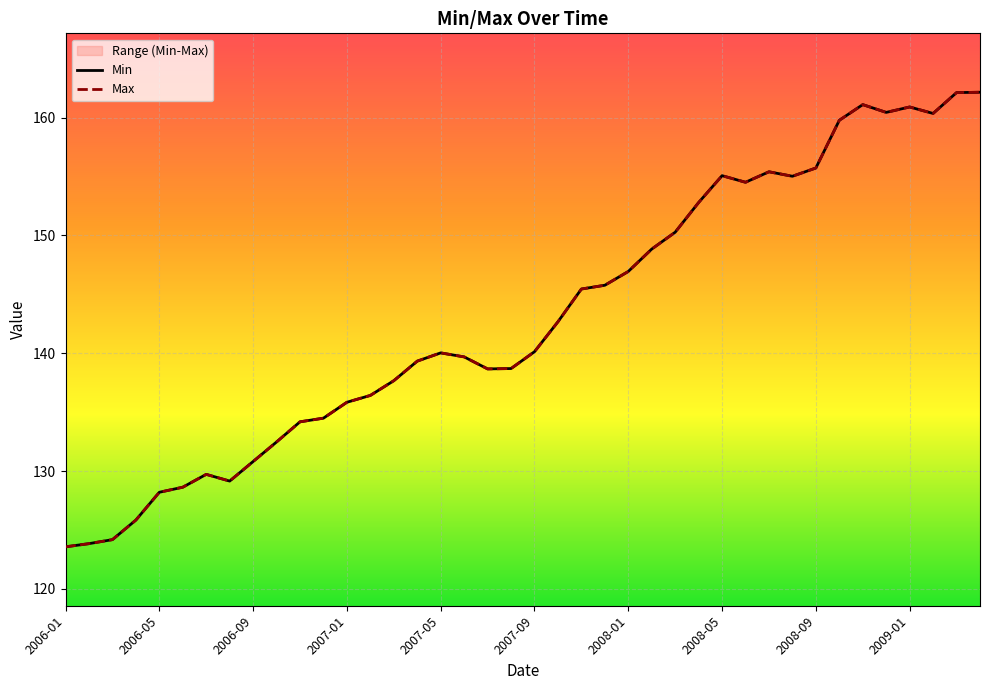

How many data points in Max are less than 140?

19